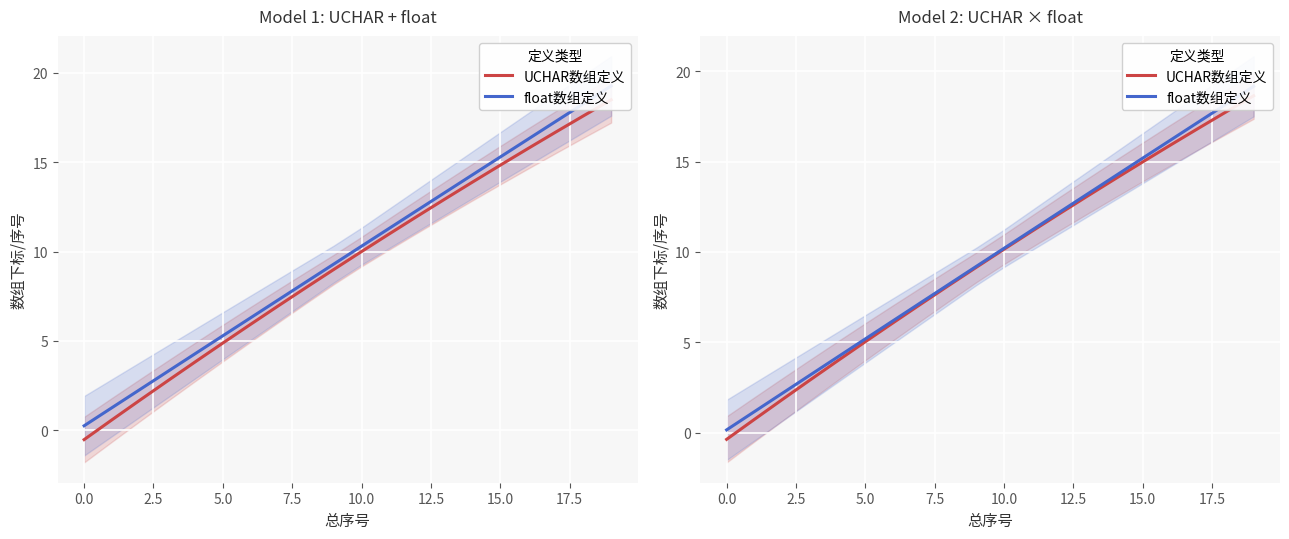

Which series has the widest spread of values?

UCHAR数组定义